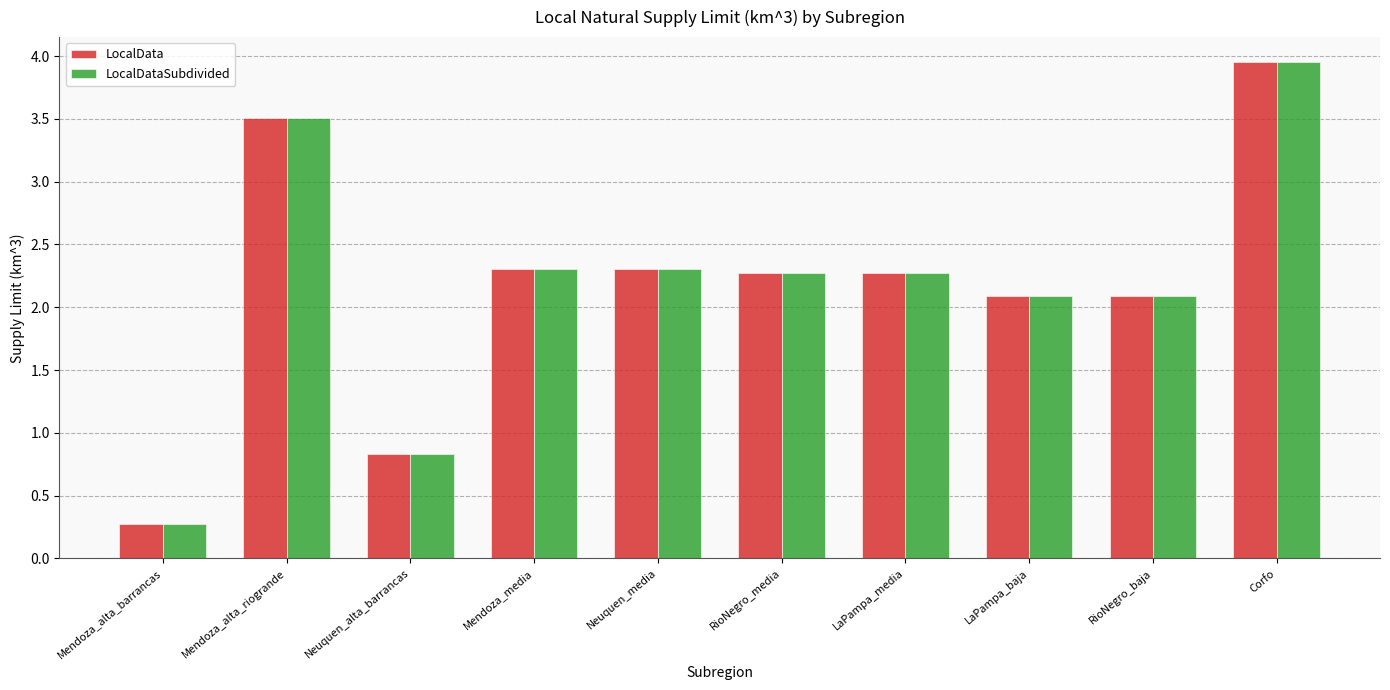

Read the LocalDataSubdivided value at Mendoza_media.

2.3